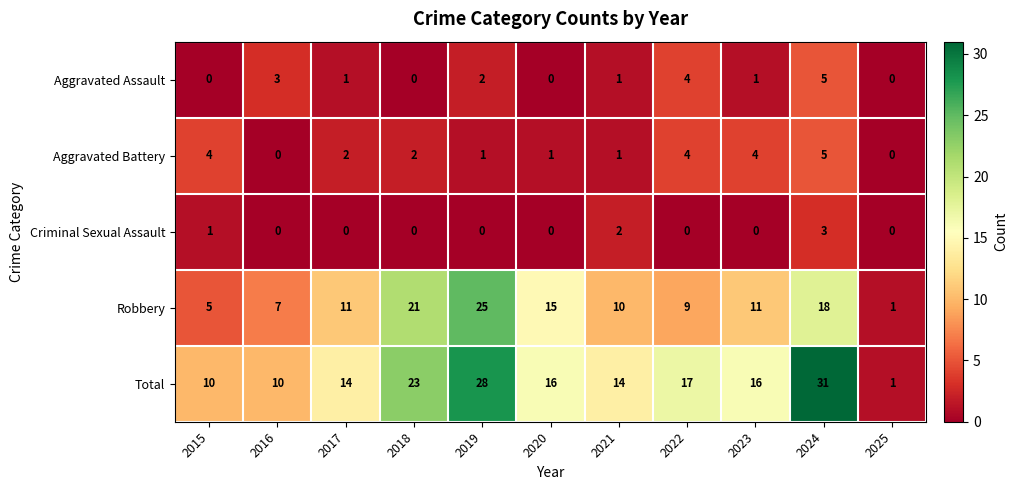

What is the total value across all series at 2024?

62